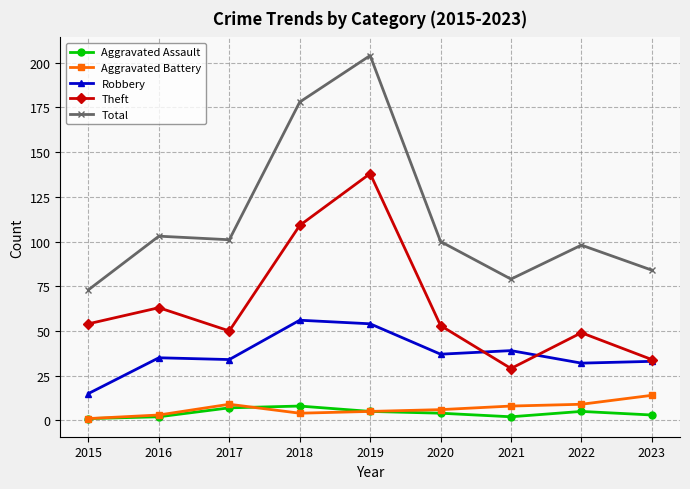

Reading left to right, what are all the values shown in this chart?

Aggravated Assault: 1	2	7	8	5	4	2	5	3
Aggravated Battery: 1	3	9	4	5	6	8	9	14
Robbery: 15	35	34	56	54	37	39	32	33
Theft: 54	63	50	109	138	53	29	49	34
Total: 73	103	101	178	204	100	79	98	84